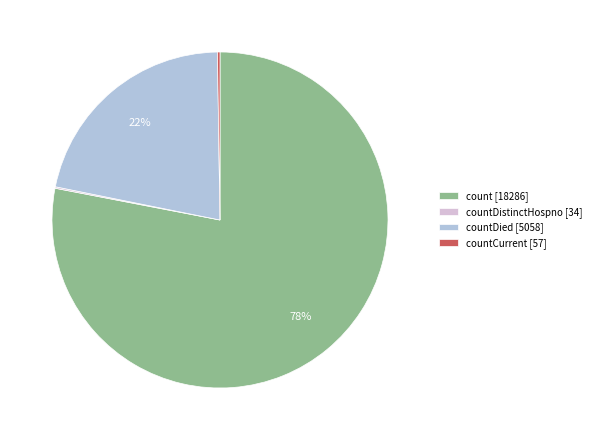

Which category has the biggest portion of the pie?

count [18286]